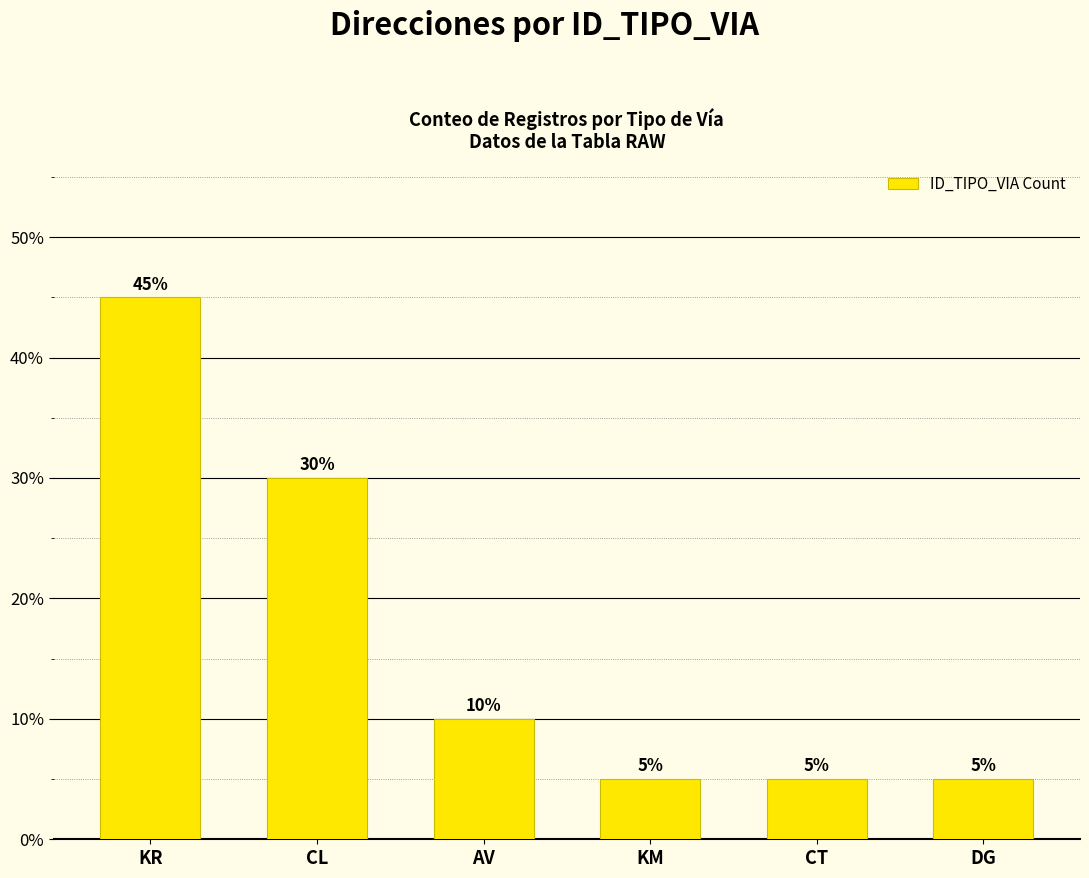

What is the value of the 2nd bar from the left?

30